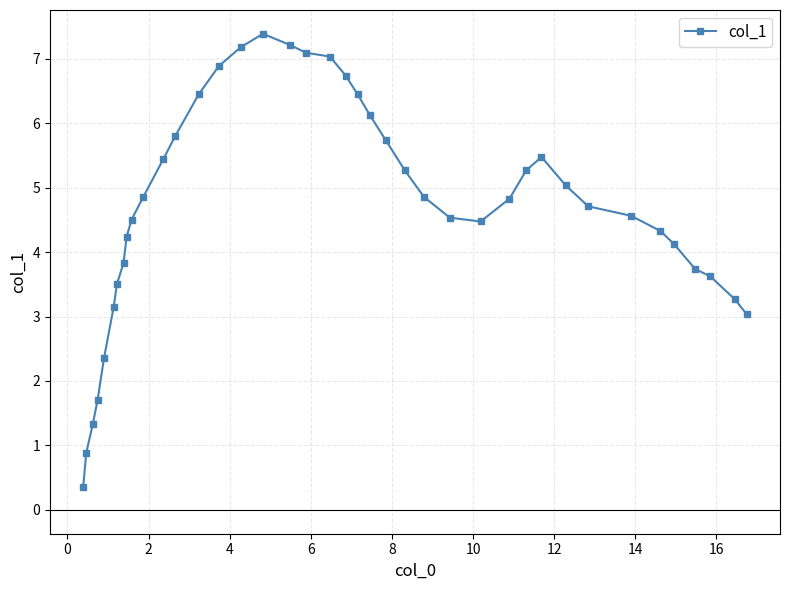

What is the minimum value shown in the chart?

0.4